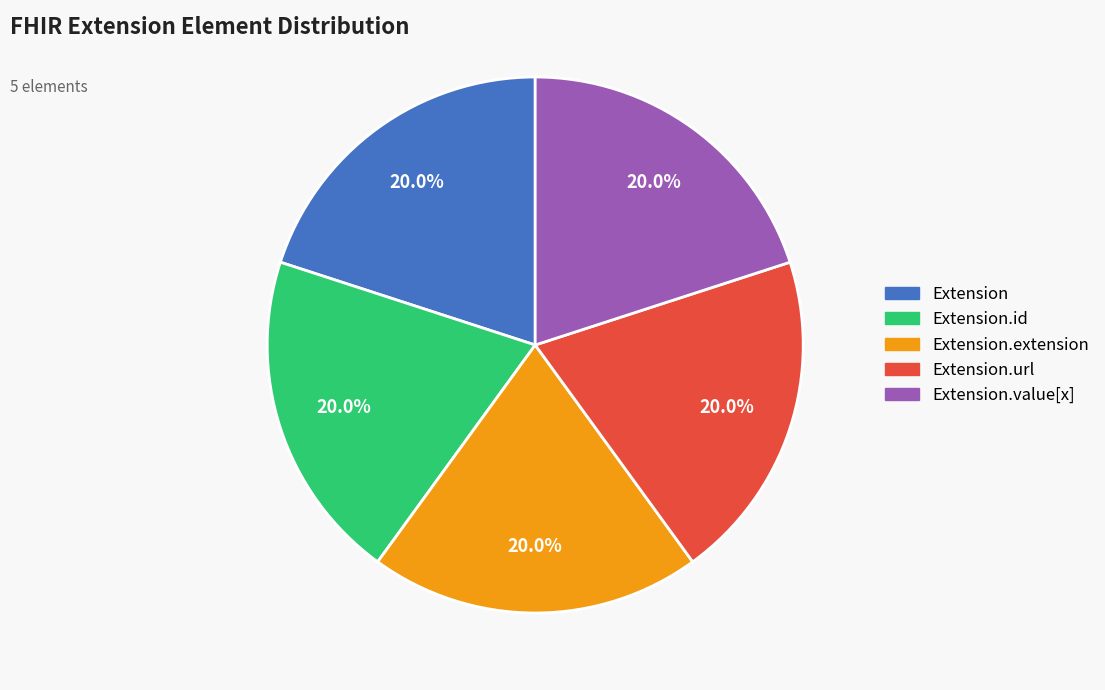

Is there any slice that represents more than half of the pie?

No